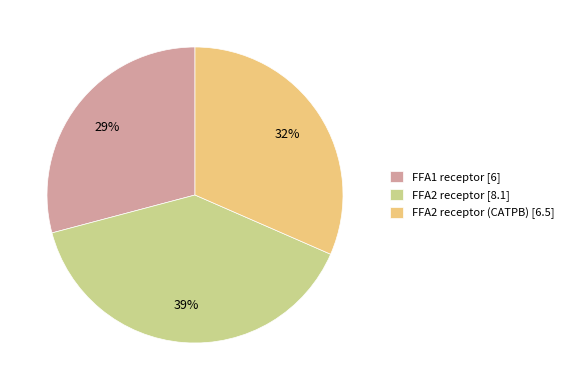

Is the sum of FFA1 receptor [6] and FFA2 receptor [8.1] greater than half?

Yes